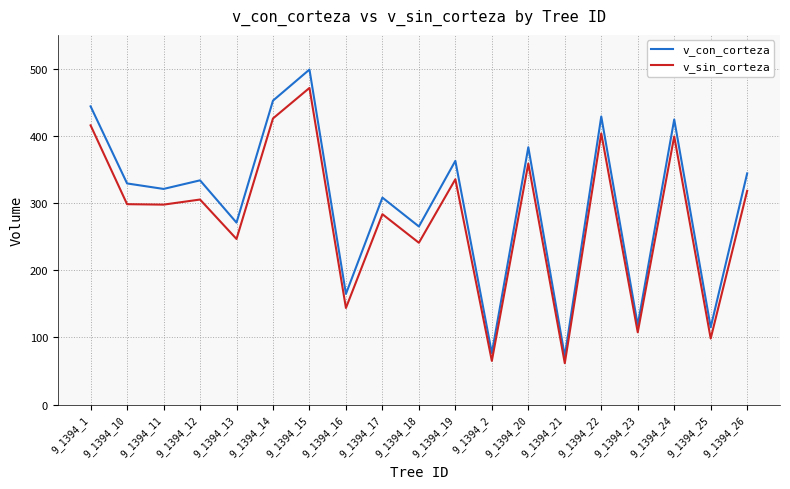

How many lines are shown in the chart?

2